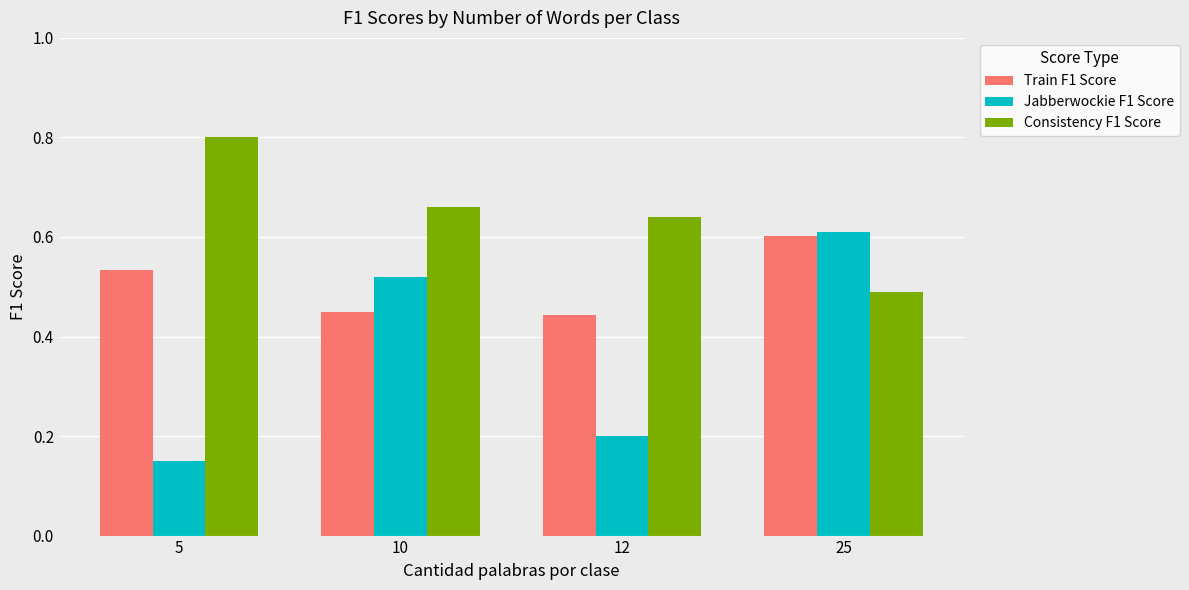

Which series changed the most between 5 and 12?

Consistency F1 Score